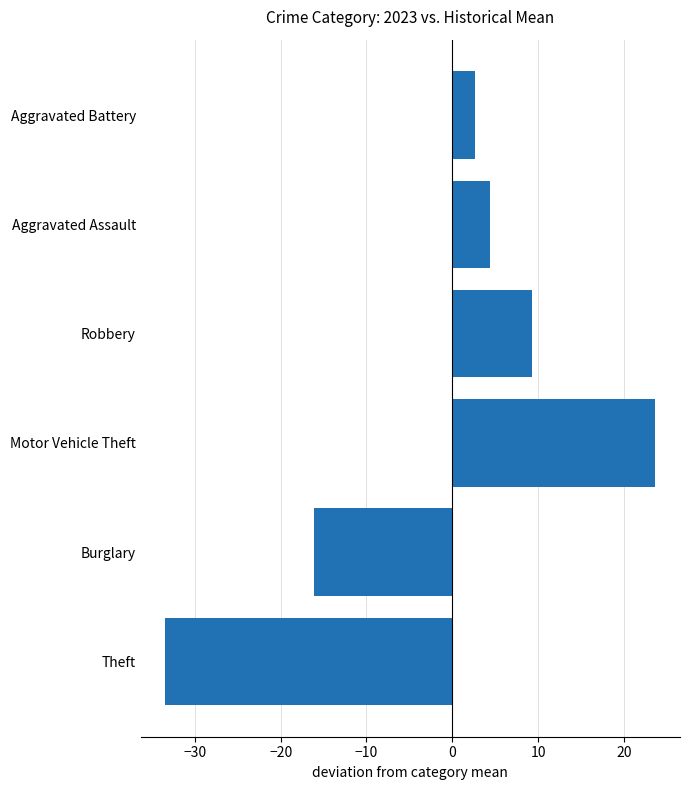

How many data points are above 4?

3